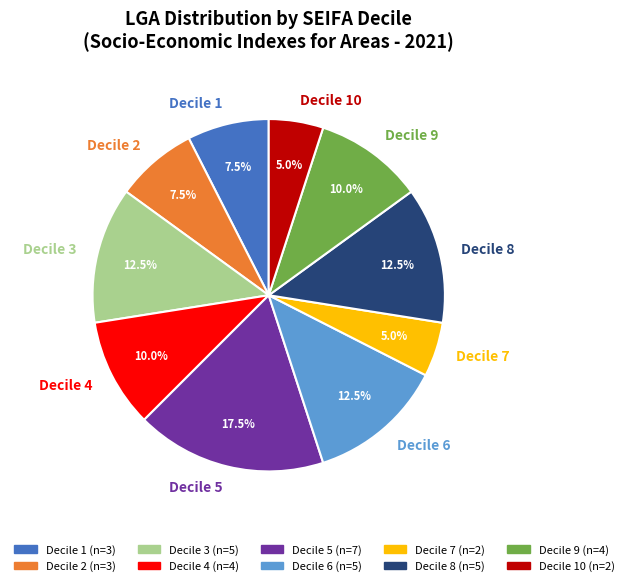

Is Decile 4 the majority of the pie?

No